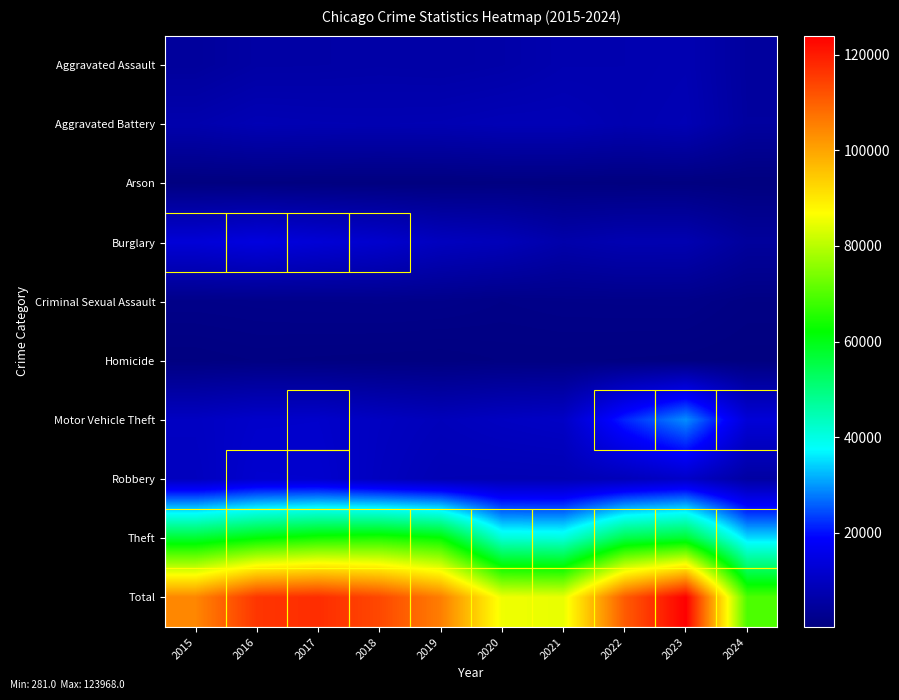

Between 2023 and 2015, which is larger?

2023